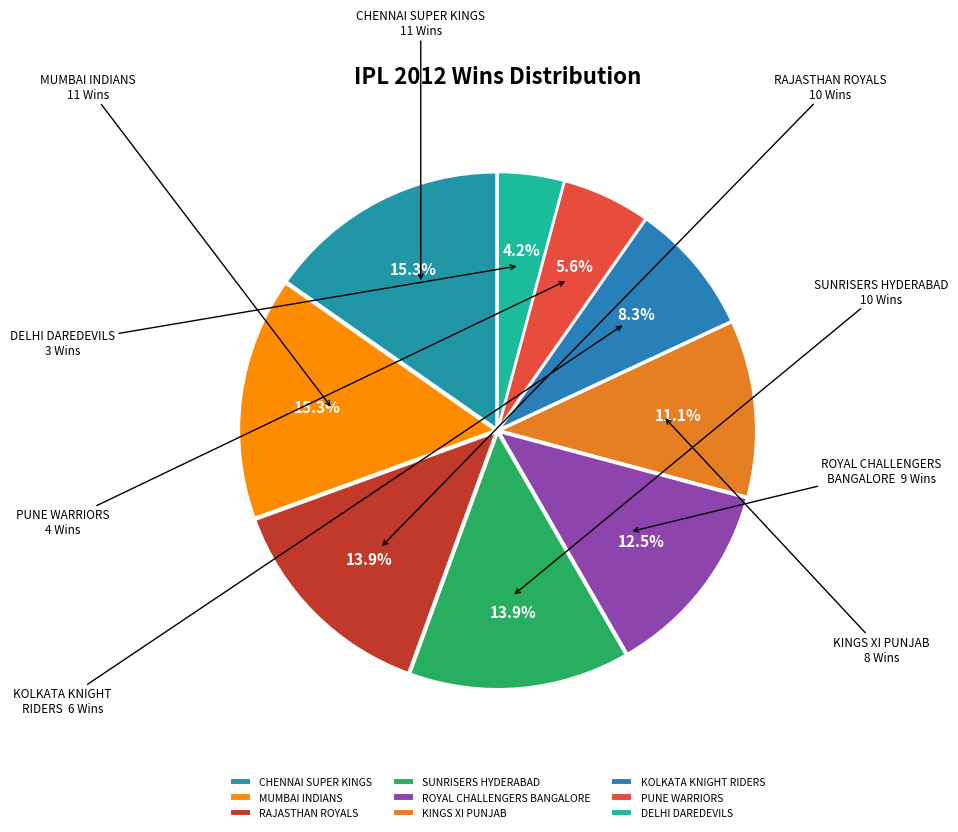

Approximately how many times larger is the value at KINGS XI PUNJAB compared to MUMBAI INDIANS?

0.7